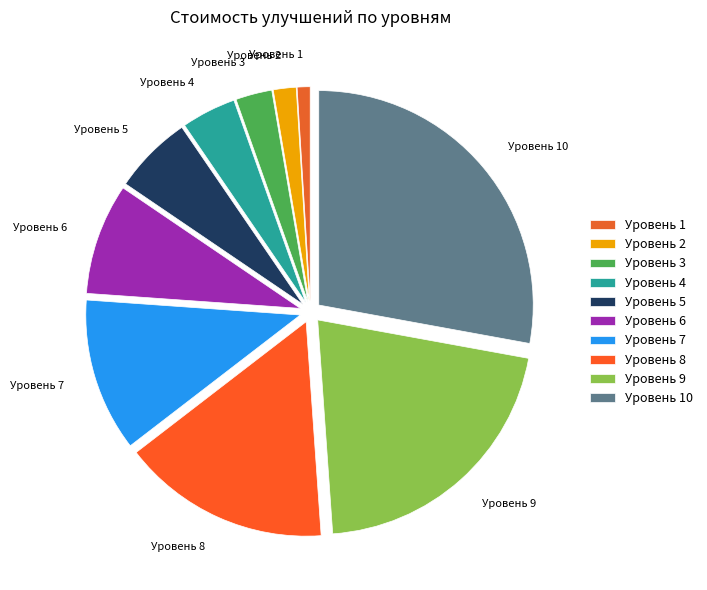

Is Уровень 1 the majority of the pie?

No